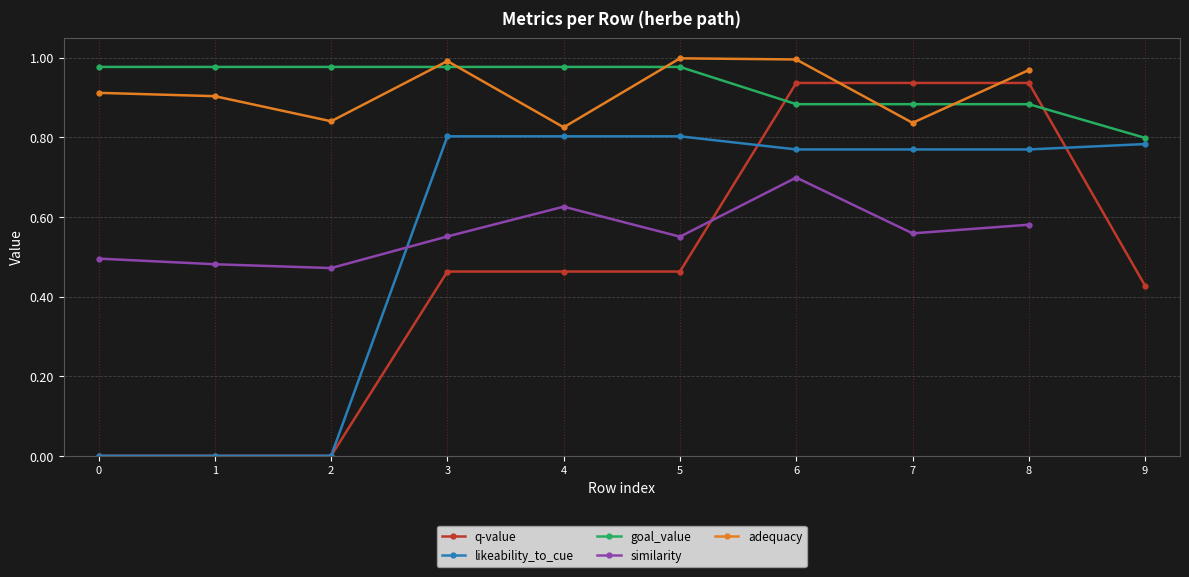

Count the number of data series in this chart.

5